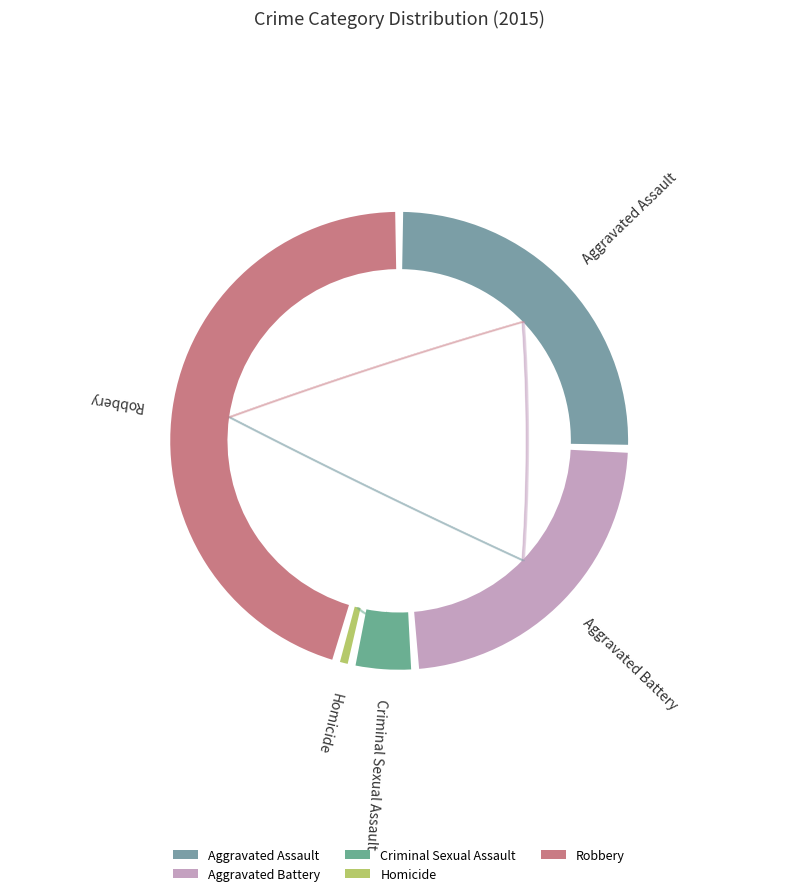

Which slice is the smallest?

Homicide